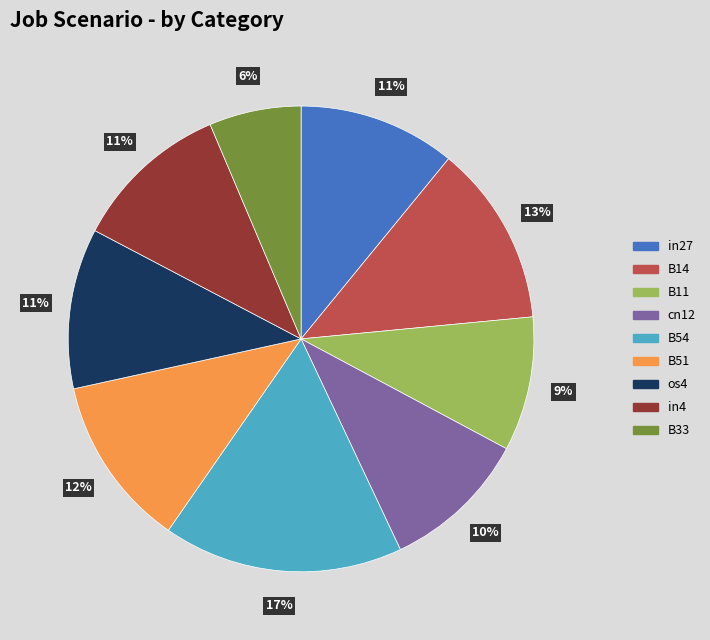

The cn12 slice represents 1% of the pie. True or false?

False